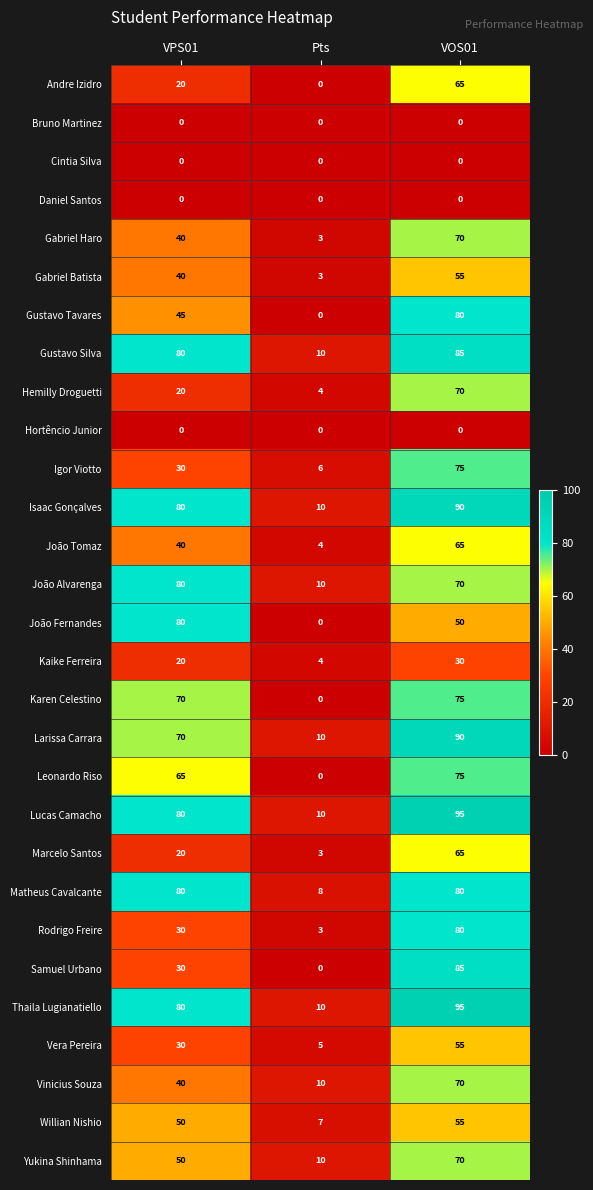

List the labels in order of Vinicius Souza value, largest first.

VOS01, VPS01, Pts